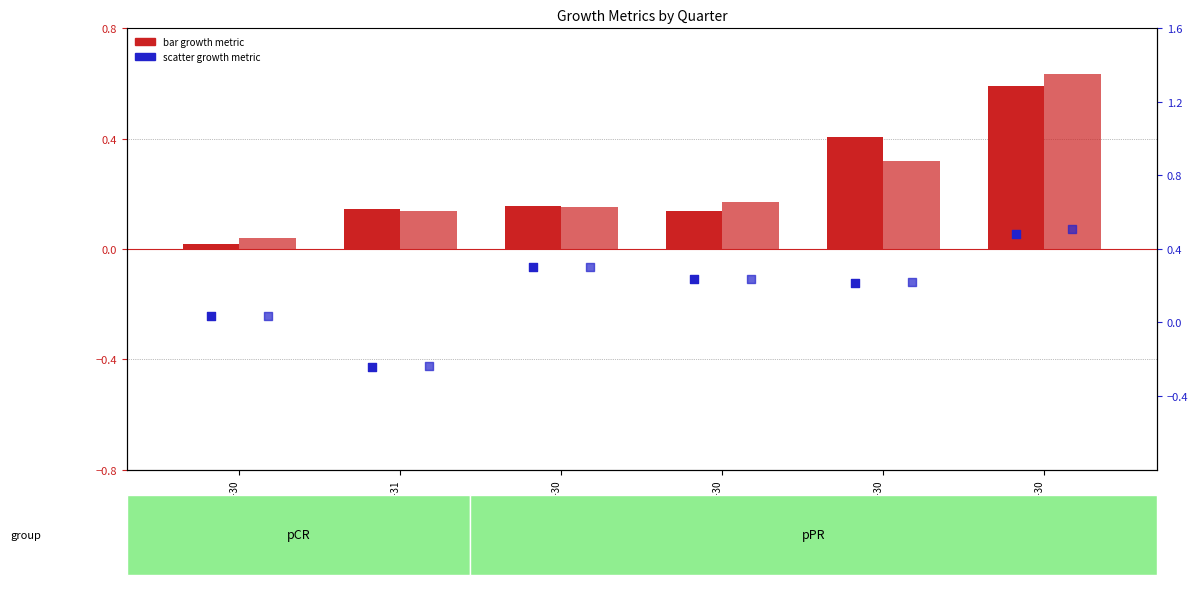

Which series has the largest Y range (max minus min)?

EPS Growth (basic)